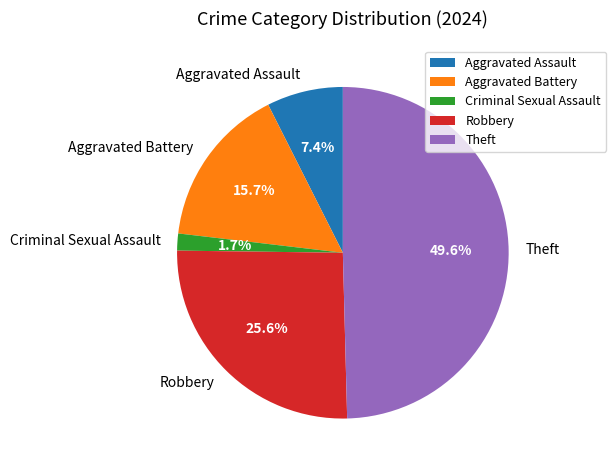

To the nearest percent, what portion does Aggravated Assault represent?

7%